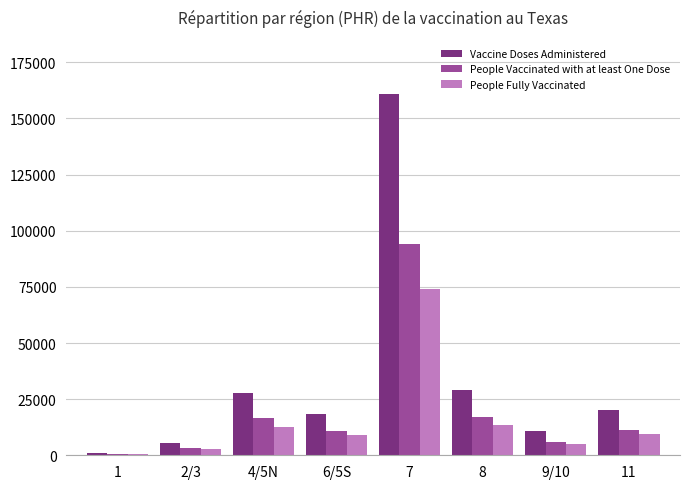

What value does the People Fully Vaccinated series have at 6/5S, to the nearest 100?

8900